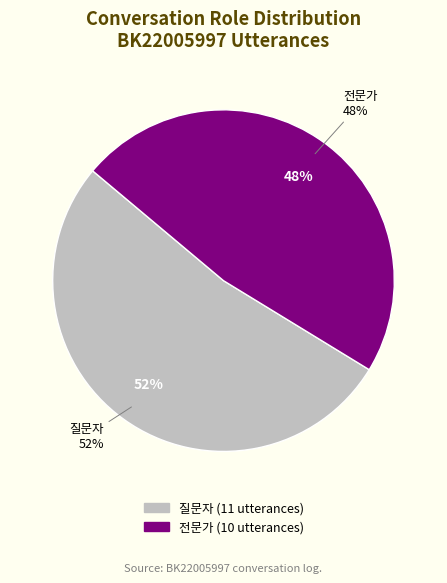

To the nearest percent, what is the combined percentage of 전문가 and 질문자?

100%